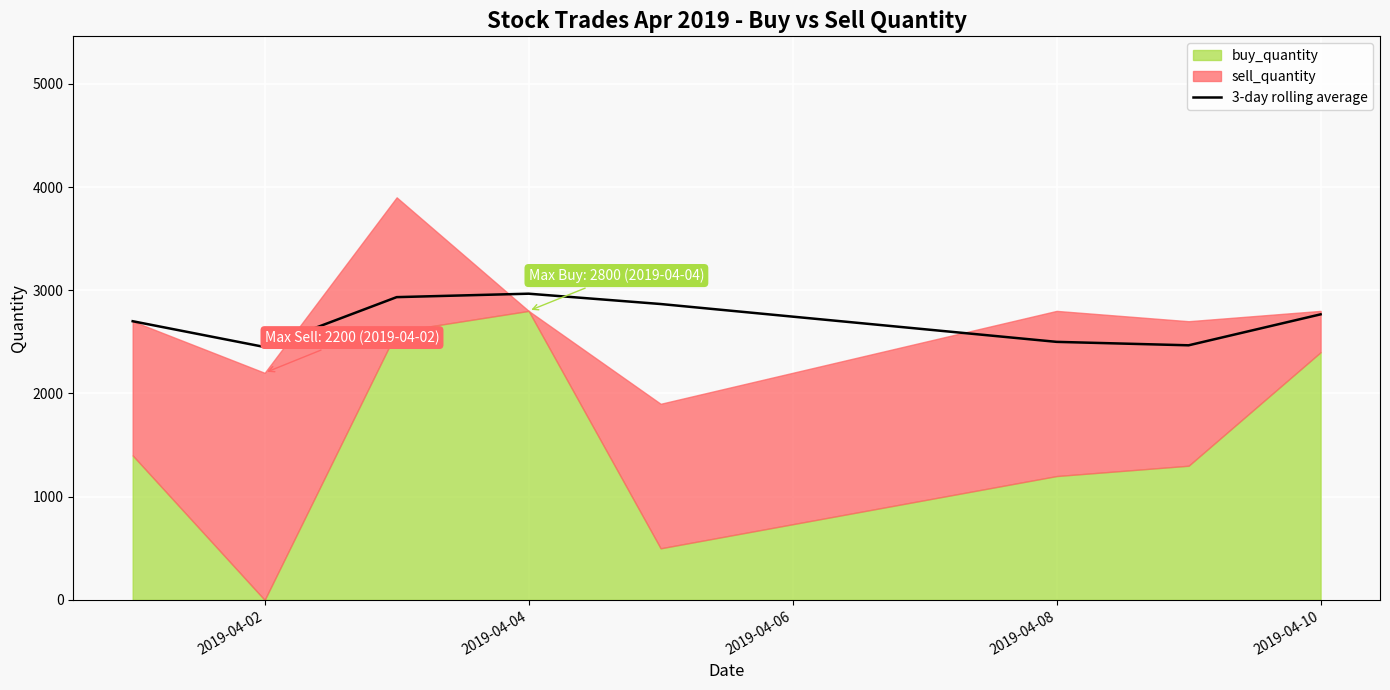

What is the highest value of the 3-day rolling average series?

2966.7